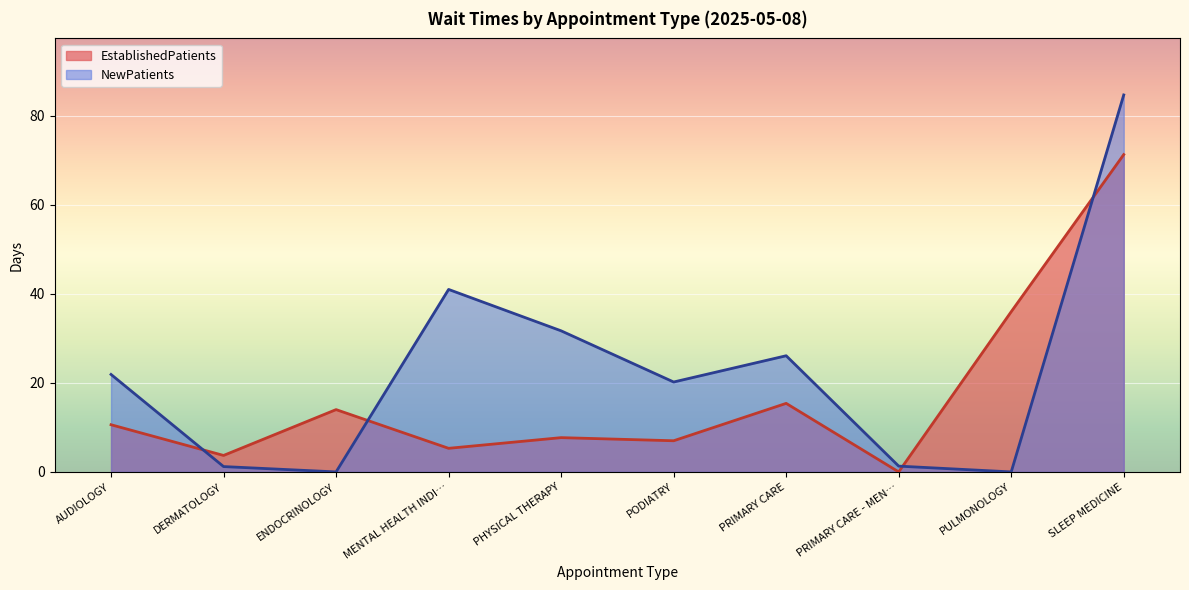

What is the difference between the maximum and minimum values in the NewPatients series?

84.7